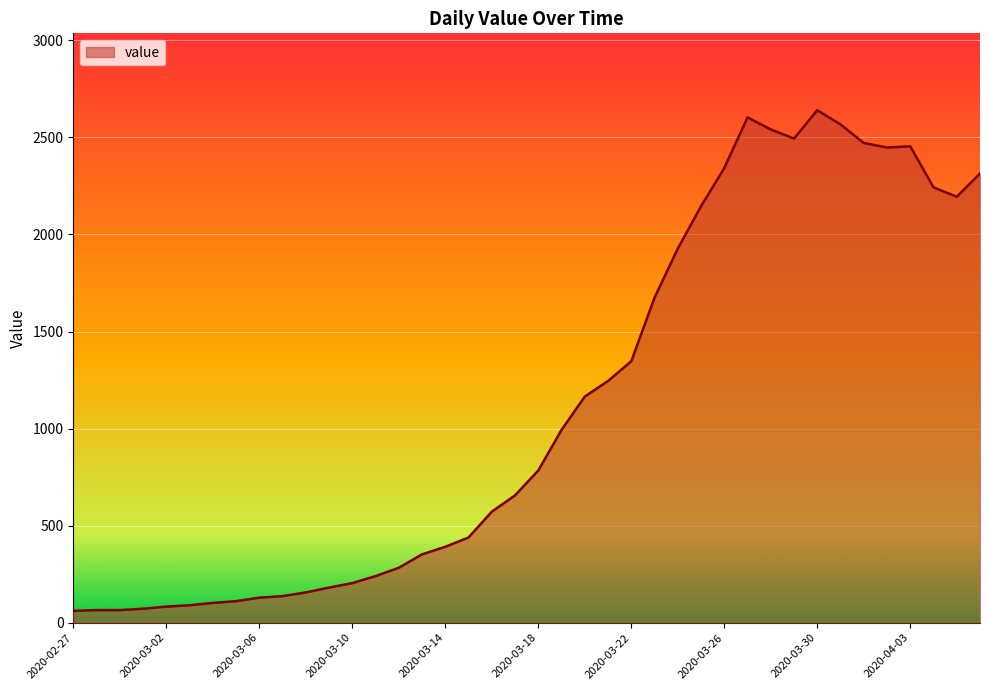

What is the greatest value displayed?

2640